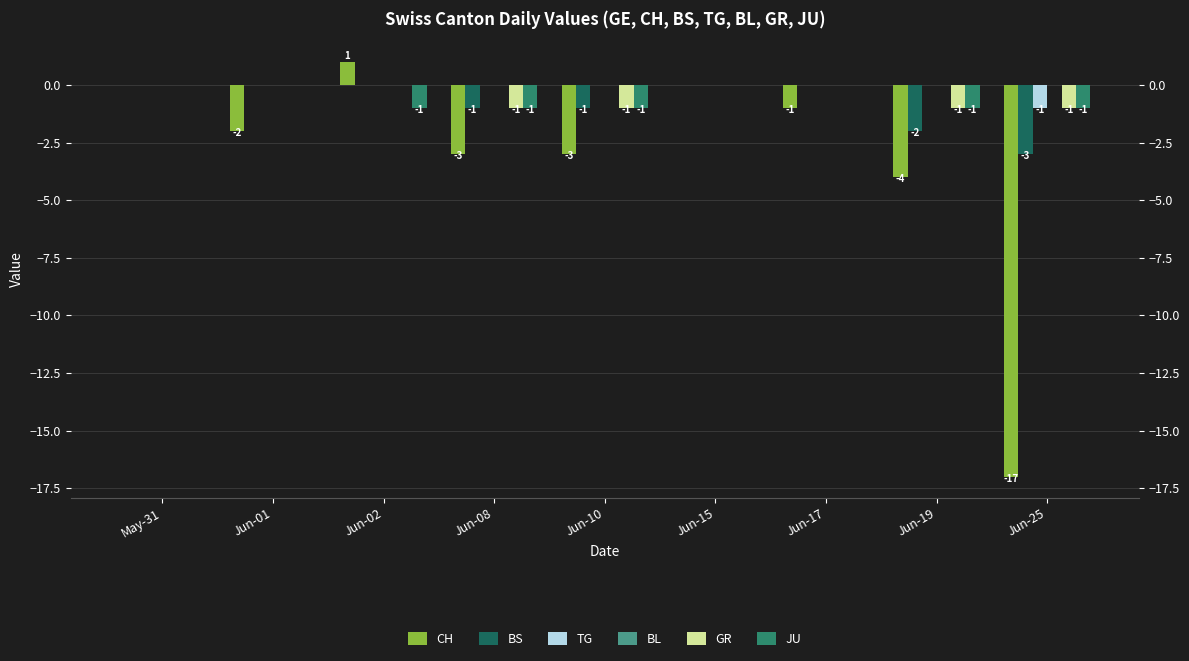

At Jun-25, list the series in order from largest to smallest.

BL, TG, GR, JU, BS, CH